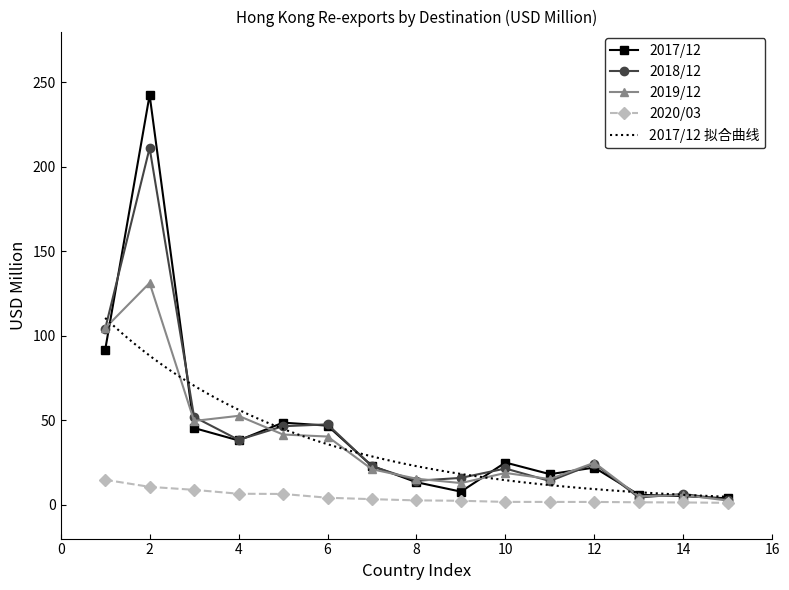

True or false: 2019/12 has more than 2 interior local peaks.

True